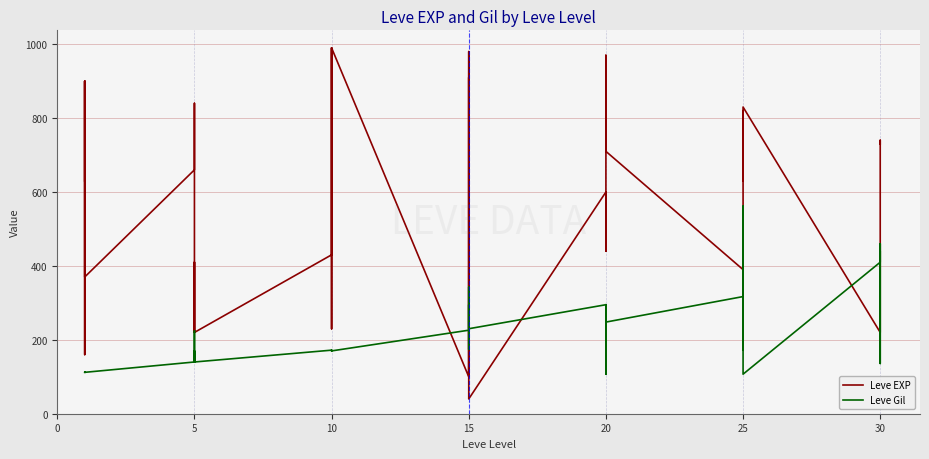

What are all the series names shown in the legend?

Leve EXP, Leve Gil